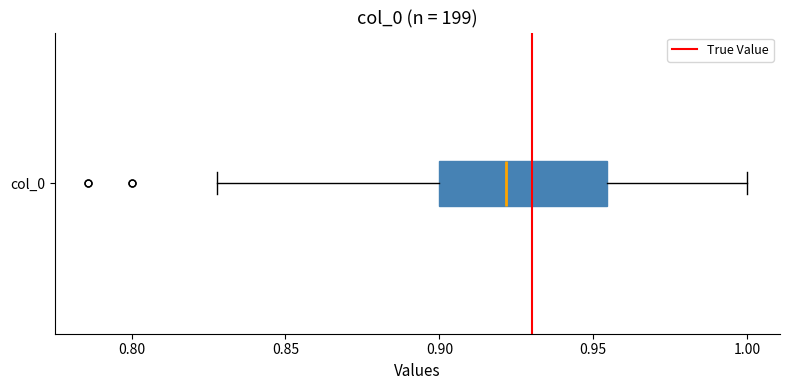

Transcribe this box plot: give where the median line is, the range the box spans, and where the two whiskers end, as read against the x-axis. The values are not printed on the chart, so give them approximately, as read against the axis.

median 0.920, box 0.900 to 0.955, whiskers 0.830 to 1.000